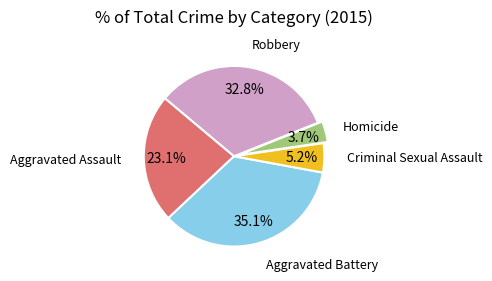

Is there a majority slice in this chart?

No